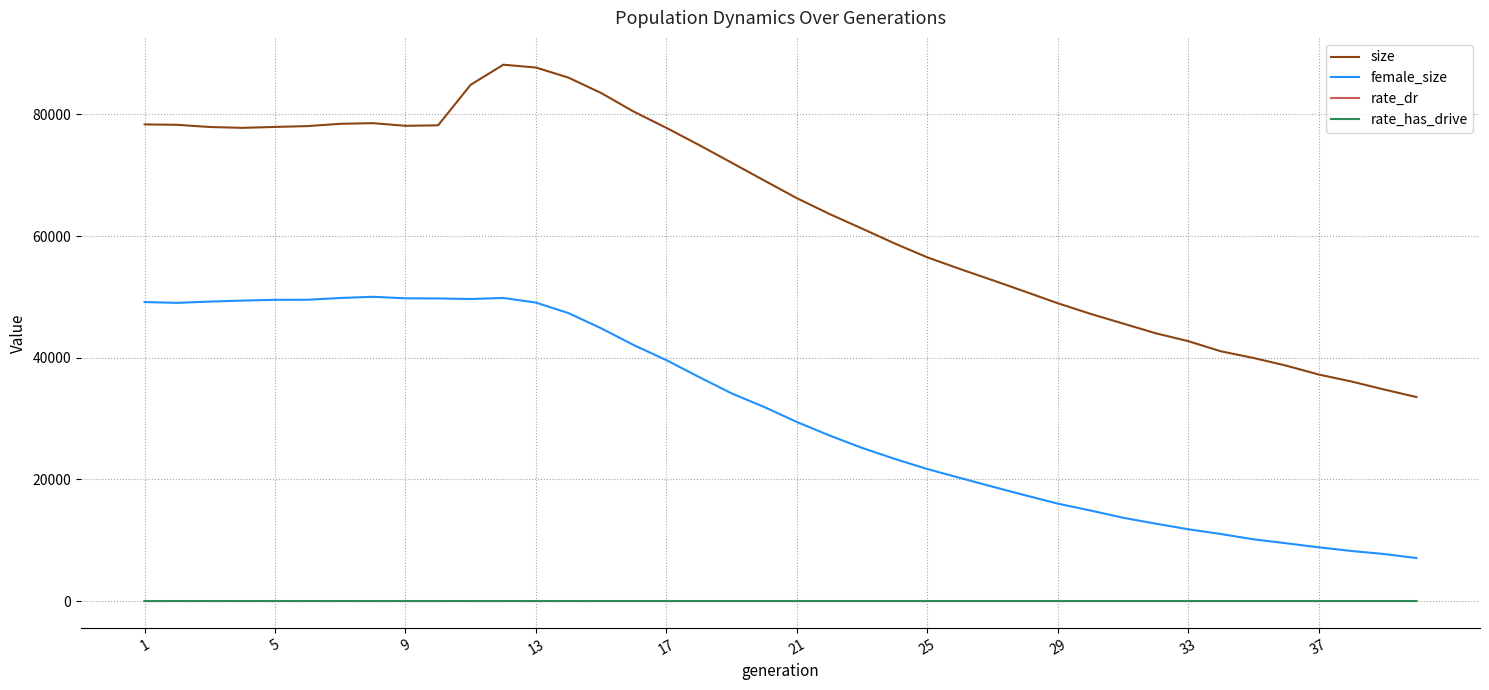

How many lines are shown in the chart?

4